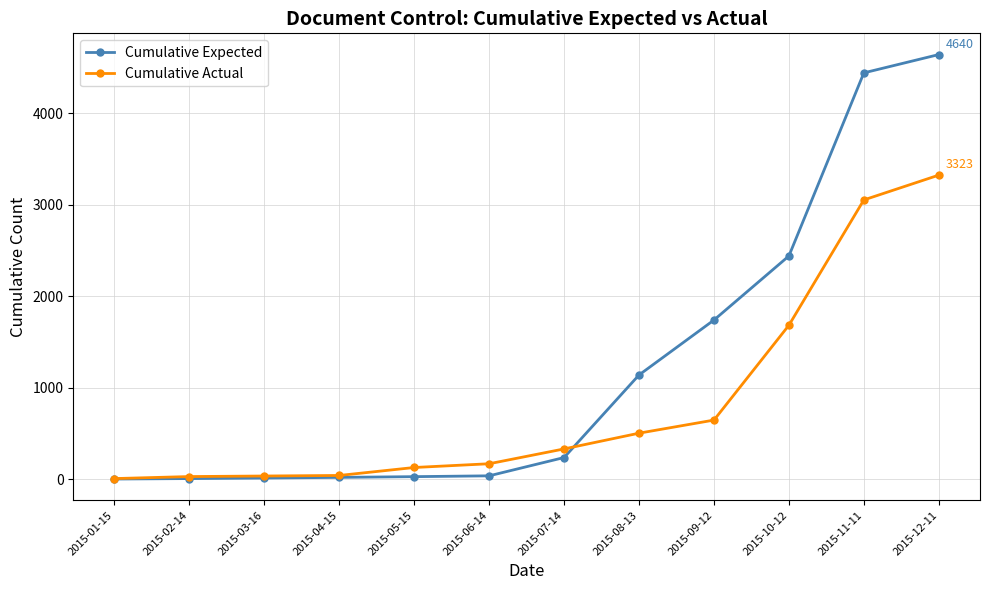

After their last crossing, which series has the higher values: Cumulative Actual or Cumulative Expected?

Cumulative Expected